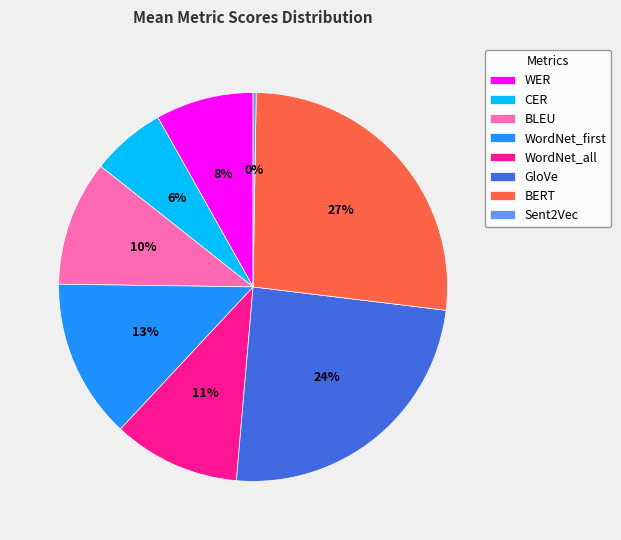

To the nearest percent, what is the average slice percentage?

12%